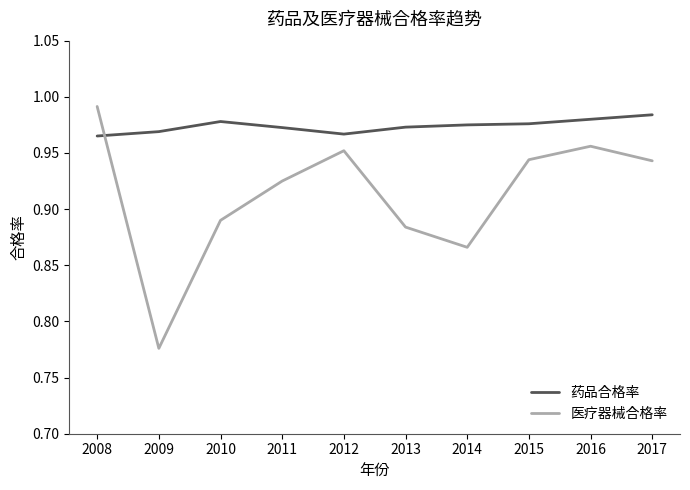

At which category does the chart reach its minimum across all series?

2009